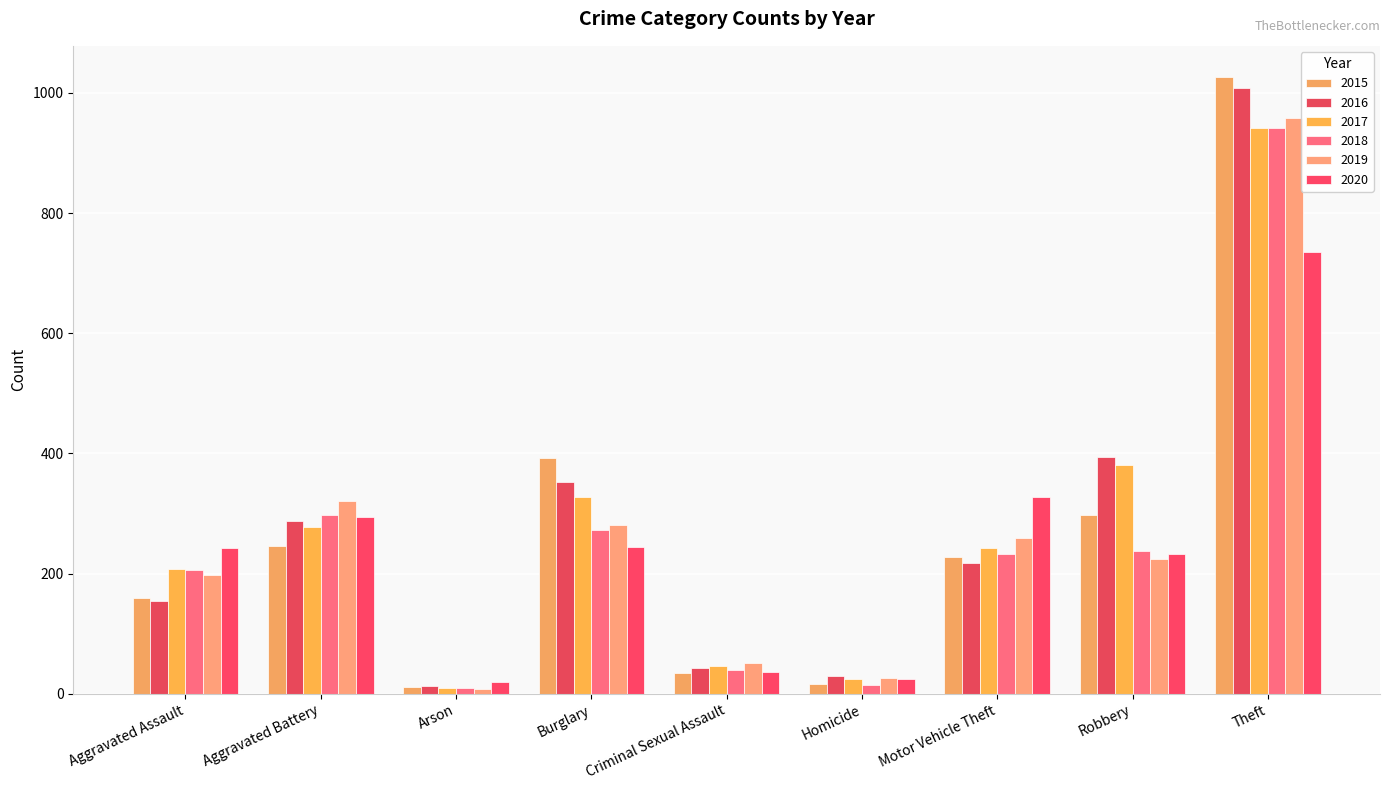

What value does the 2017 series have at Homicide?

24